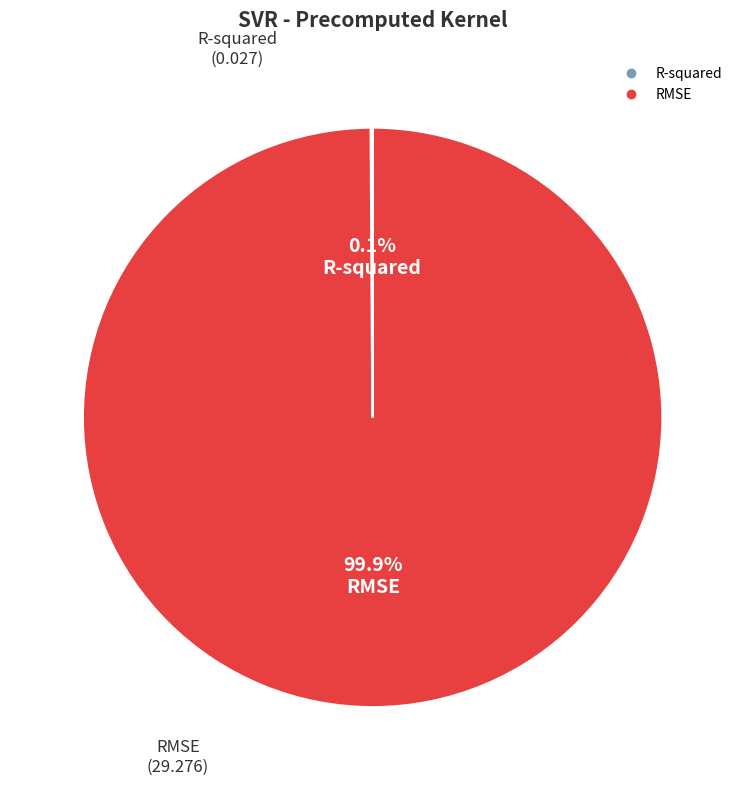

To the nearest percent, what is the difference between the largest and smallest slice percentages?

100%